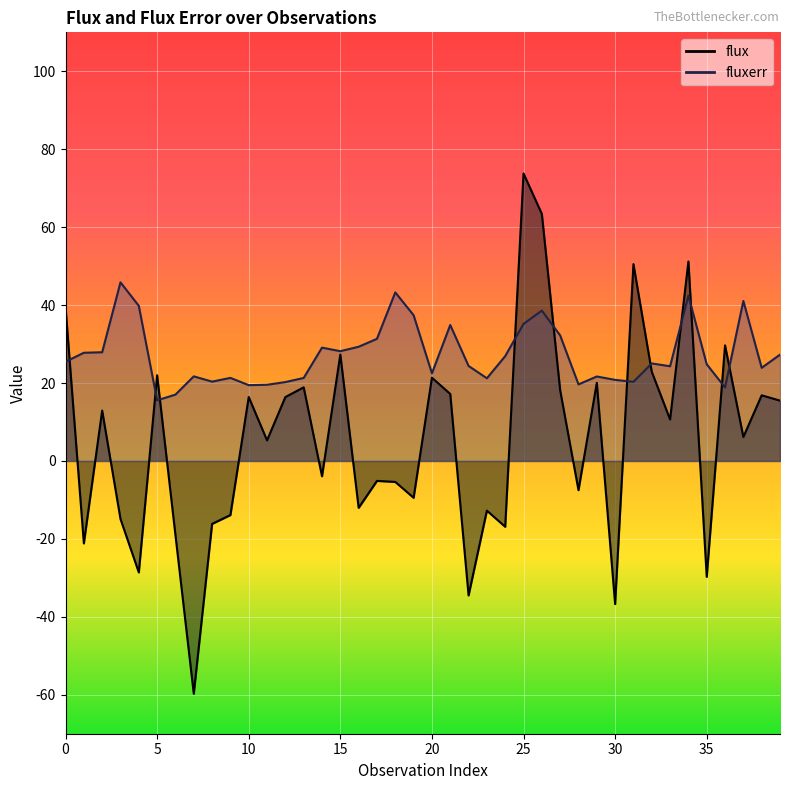

What is the value of the flux point at the 14th from the left?

18.9